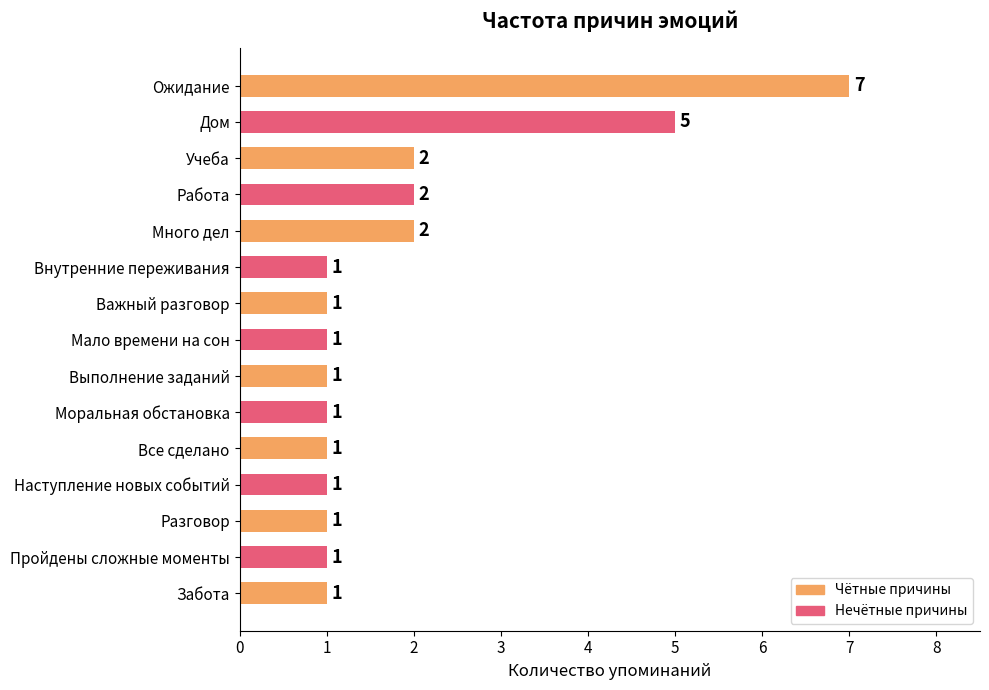

What value does the data have at Дом?

5